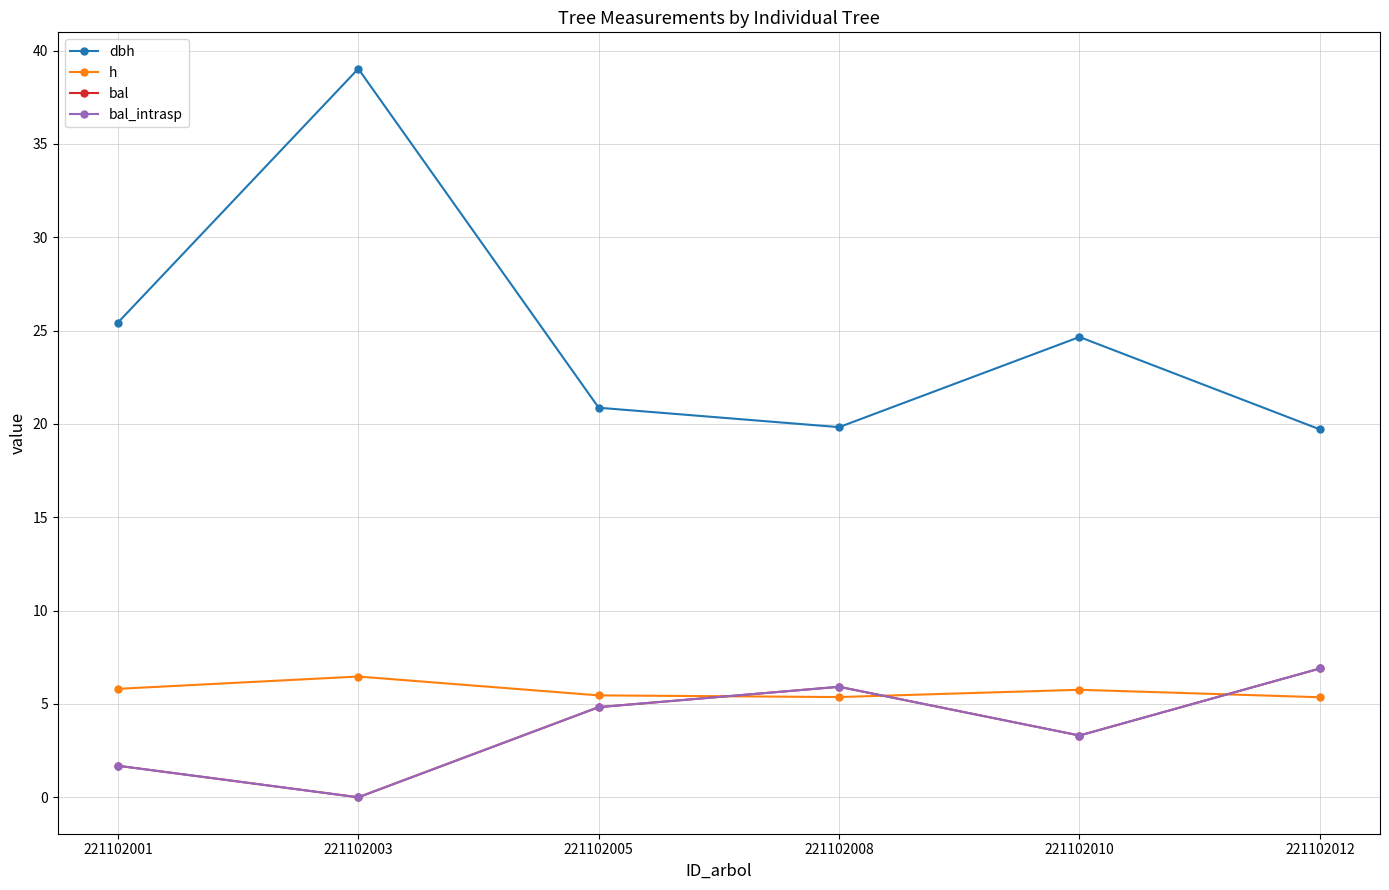

Which series has the widest spread of values?

dbh